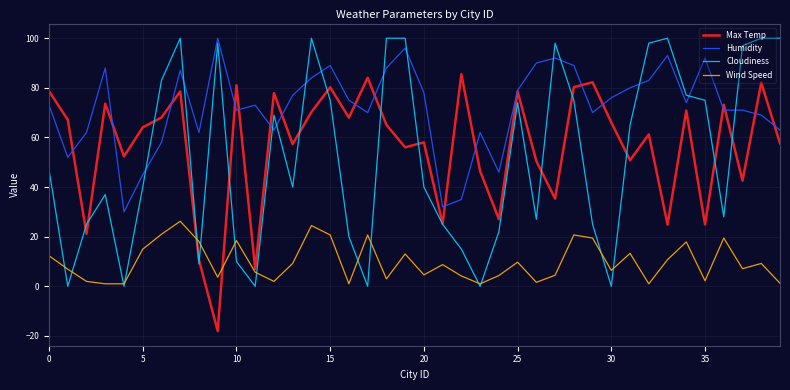

What is the lowest value of the Humidity series?

30.0